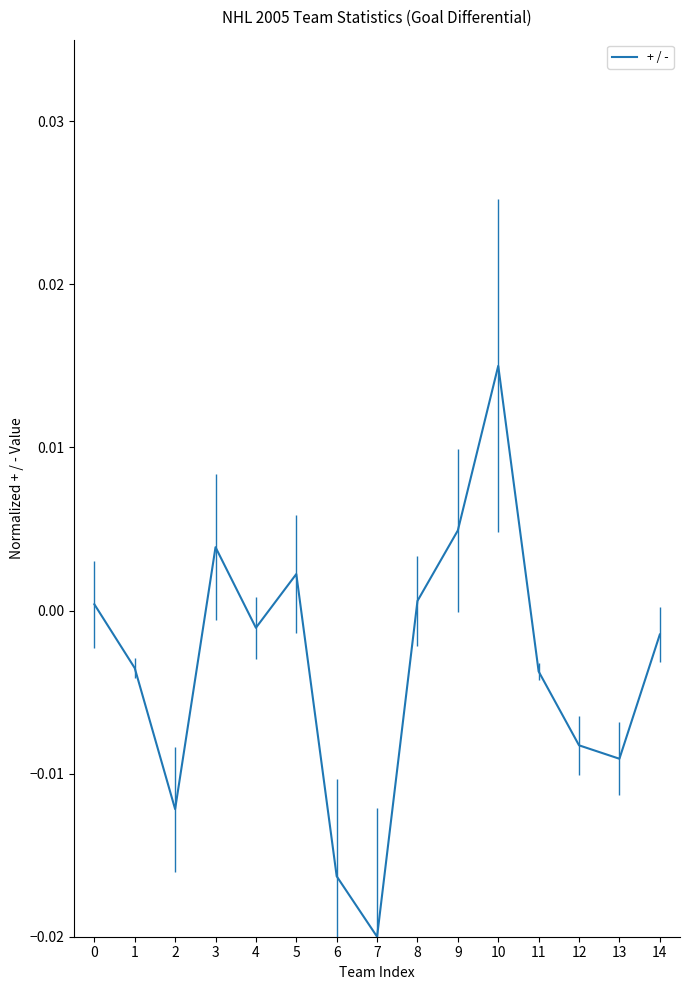

Which label corresponds to the largest value in the chart?

10